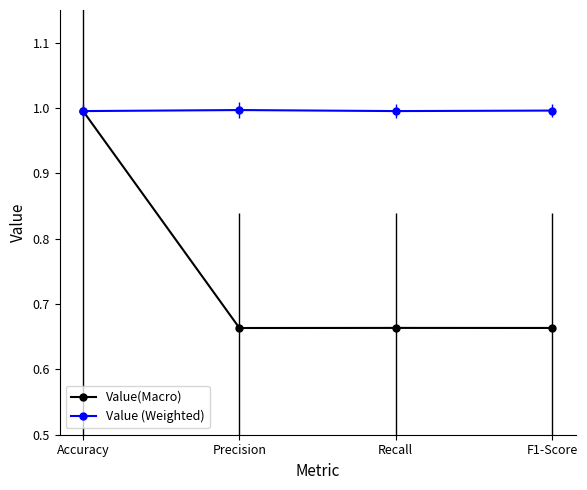

At F1-Score, list the series in order from smallest to largest.

Value(Macro), Value (Weighted)